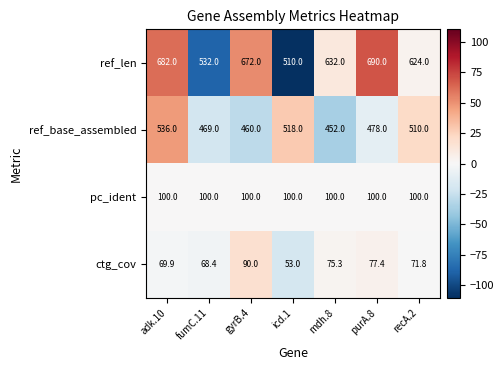

Reading left to right, extract all data points from this chart.

ref_len: adk.10=682.0	fumC.11=532.0	gyrB.4=672.0	icd.1=510.0	mdh.8=632.0	purA.8=690.0	recA.2=624.0
ref_base_assembled: adk.10=536.0	fumC.11=469.0	gyrB.4=460.0	icd.1=518.0	mdh.8=452.0	purA.8=478.0	recA.2=510.0
pc_ident: adk.10=100.0	fumC.11=100.0	gyrB.4=100.0	icd.1=100.0	mdh.8=100.0	purA.8=100.0	recA.2=100.0
ctg_cov: adk.10=69.9	fumC.11=68.4	gyrB.4=90.0	icd.1=53.0	mdh.8=75.3	purA.8=77.4	recA.2=71.8